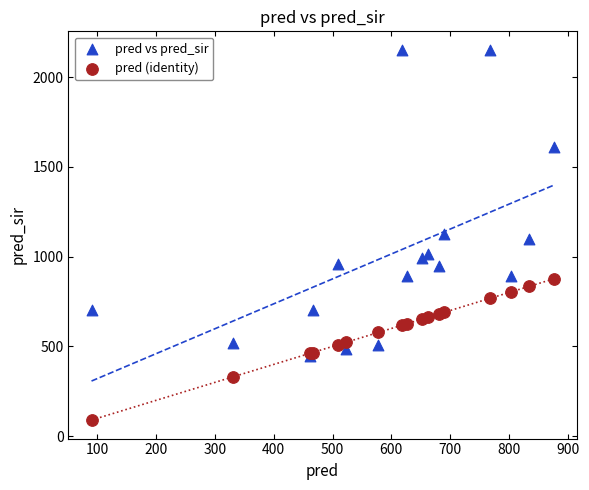

In the pred vs pred_sir series, what Y value is closest to 1299?

1126.0